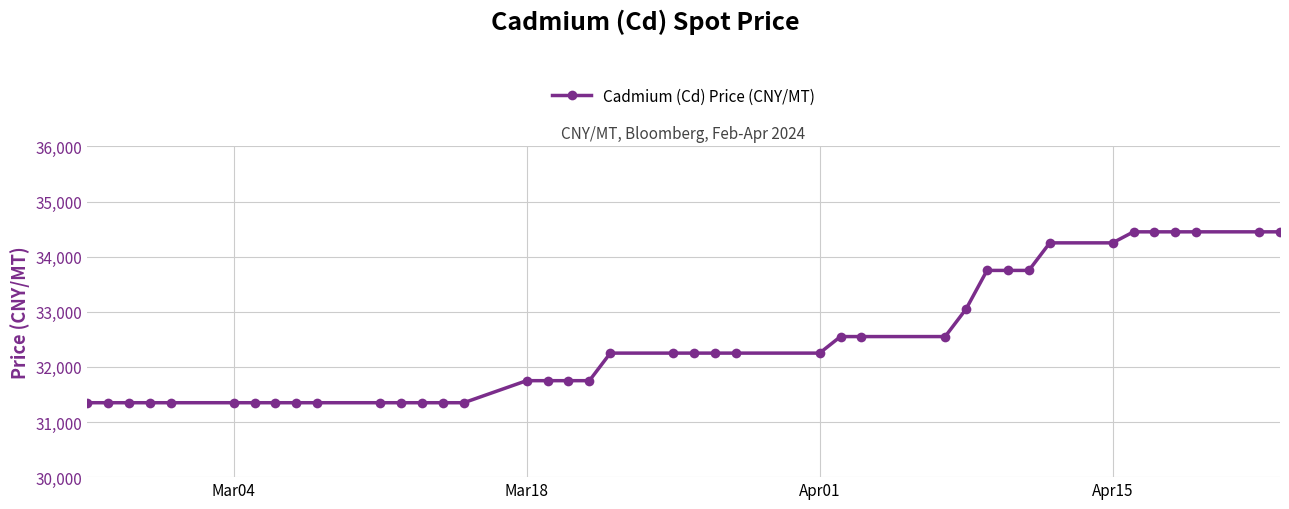

What is the sum of all values?

1297900